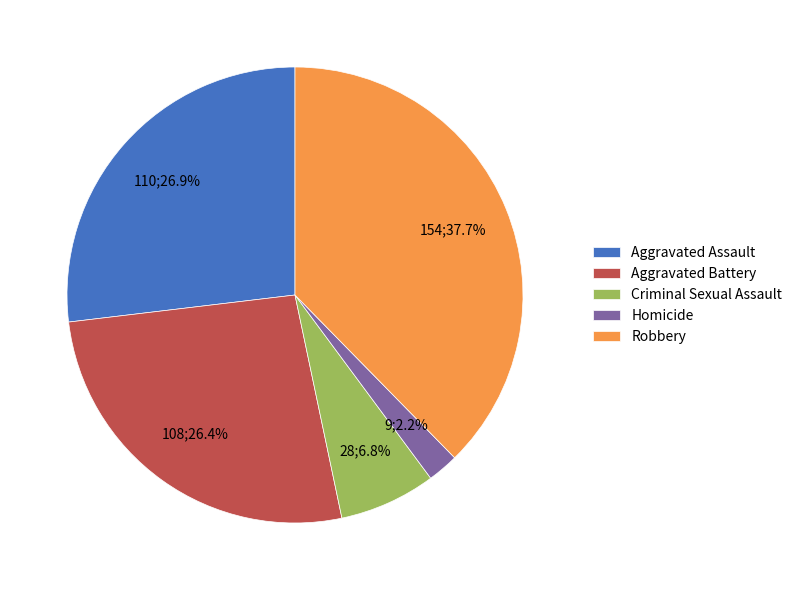

Is there a majority slice in this chart?

No